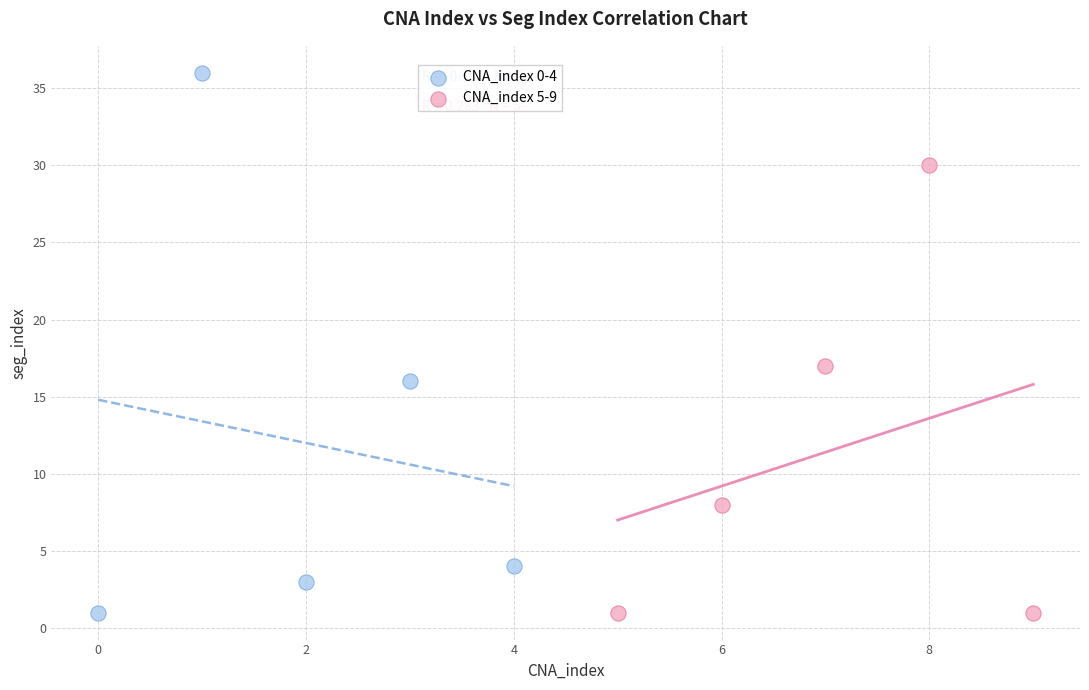

Which series has the widest spread of Y values?

CNA_index 0-4